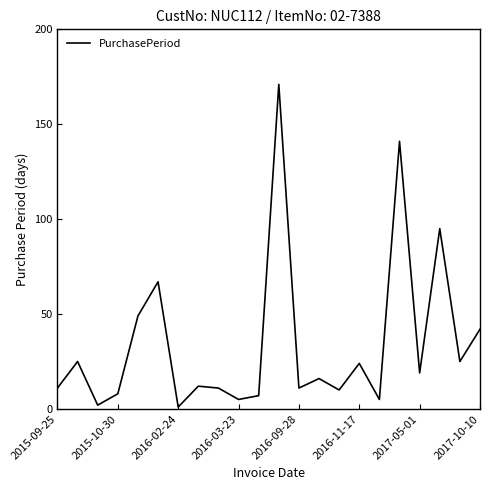

What is the difference between the maximum and minimum values?

170